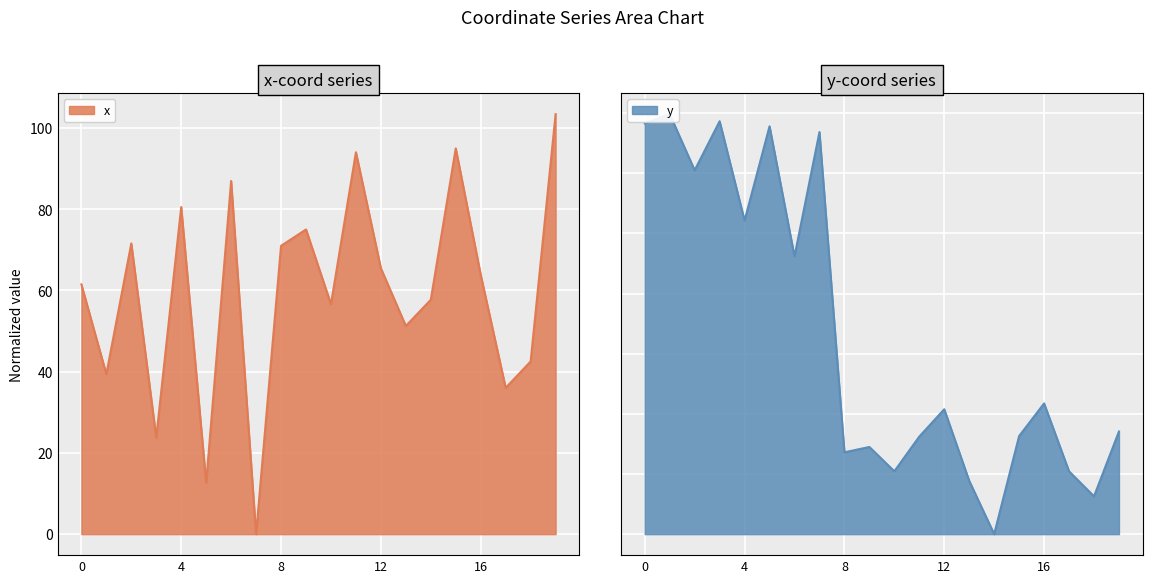

How many categories are shown in the chart?

20